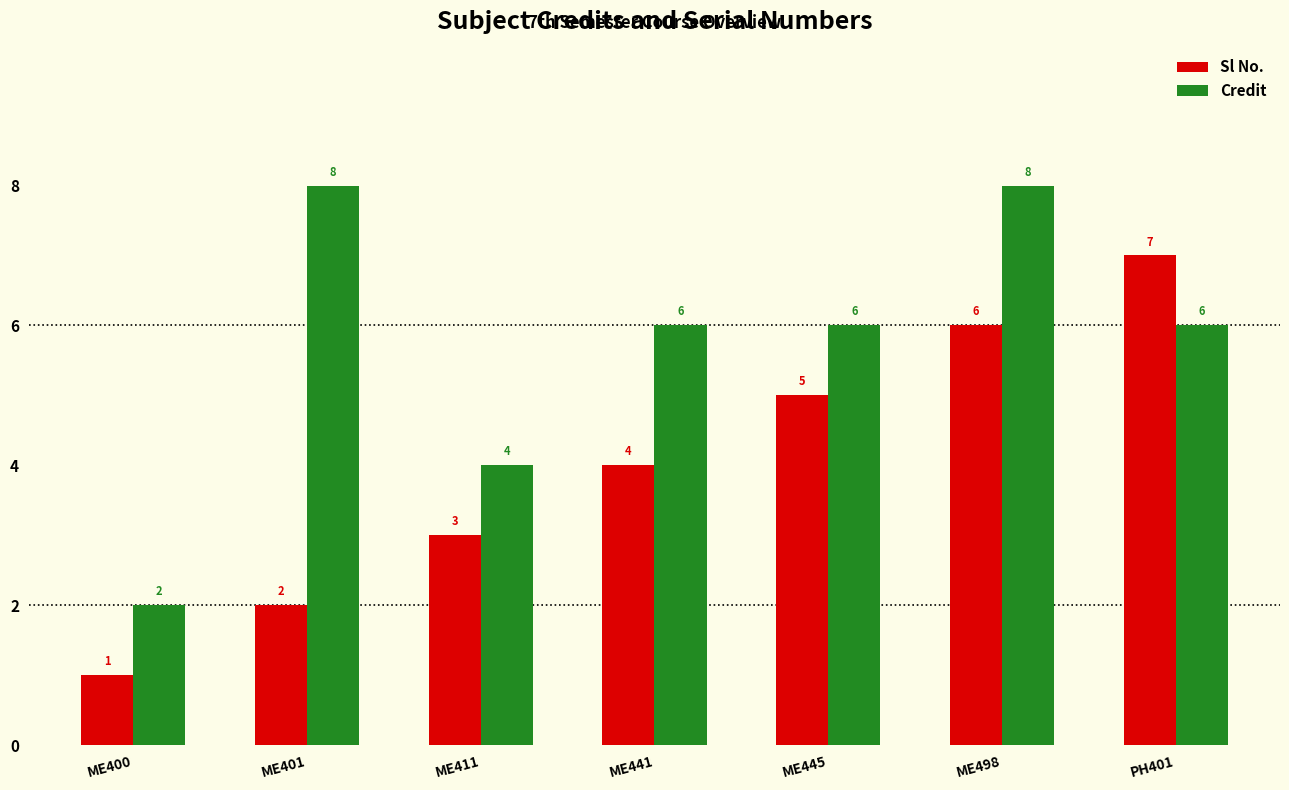

What is the difference between the Credit values at ME401 and ME445?

2